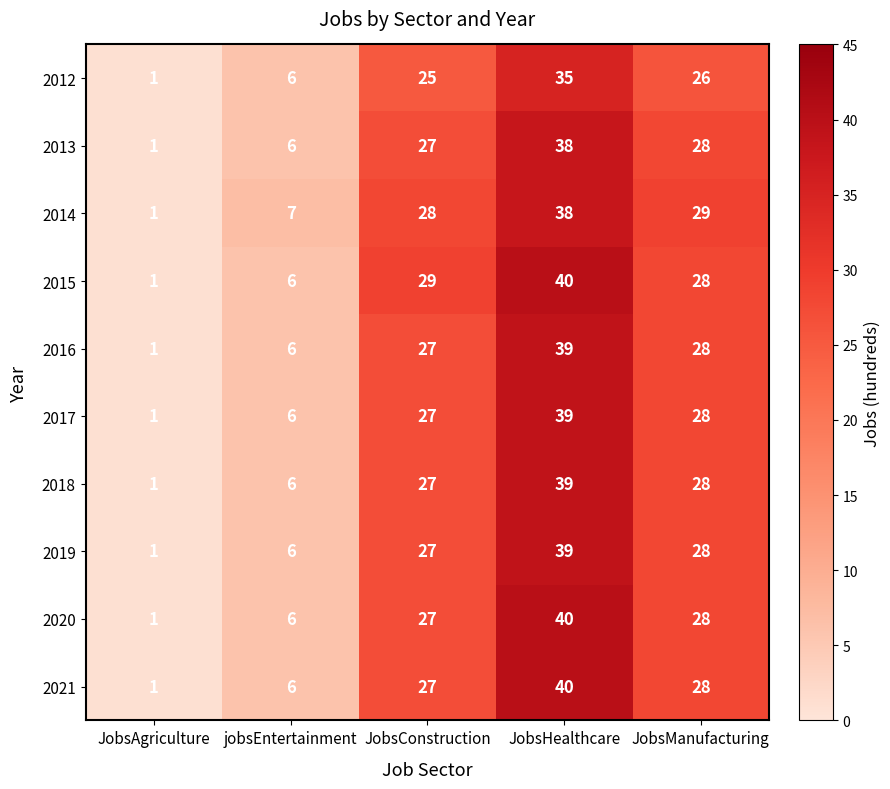

What is the difference between the highest and lowest values at JobsManufacturing?

3